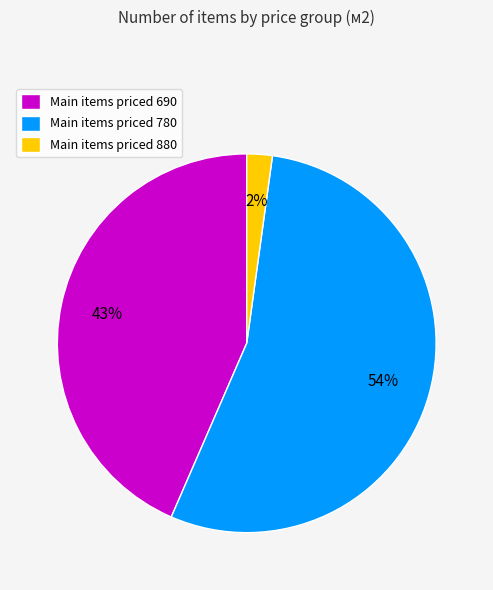

To the nearest percent, what portion does Main items priced 690 represent?

43%